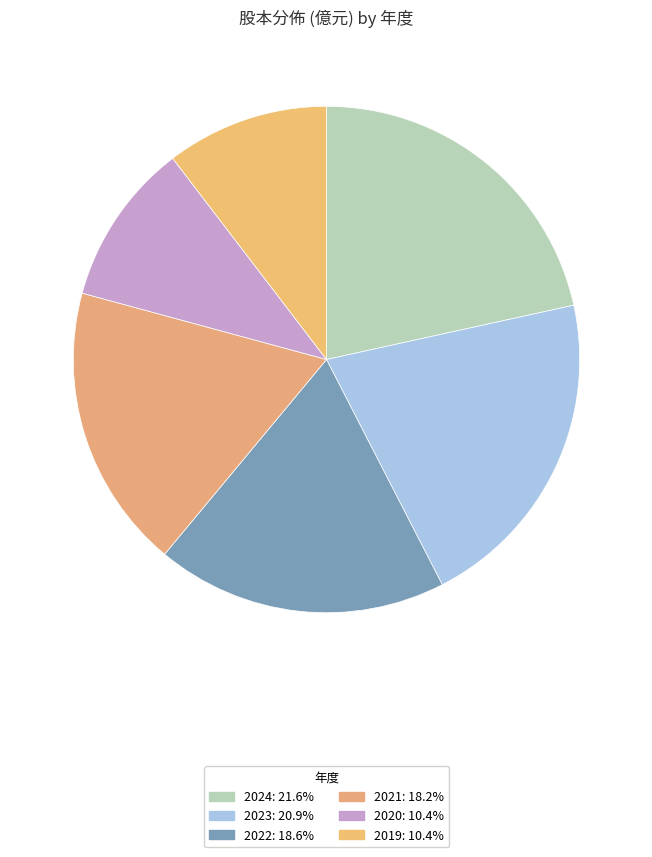

Which slice is the smallest?

2020